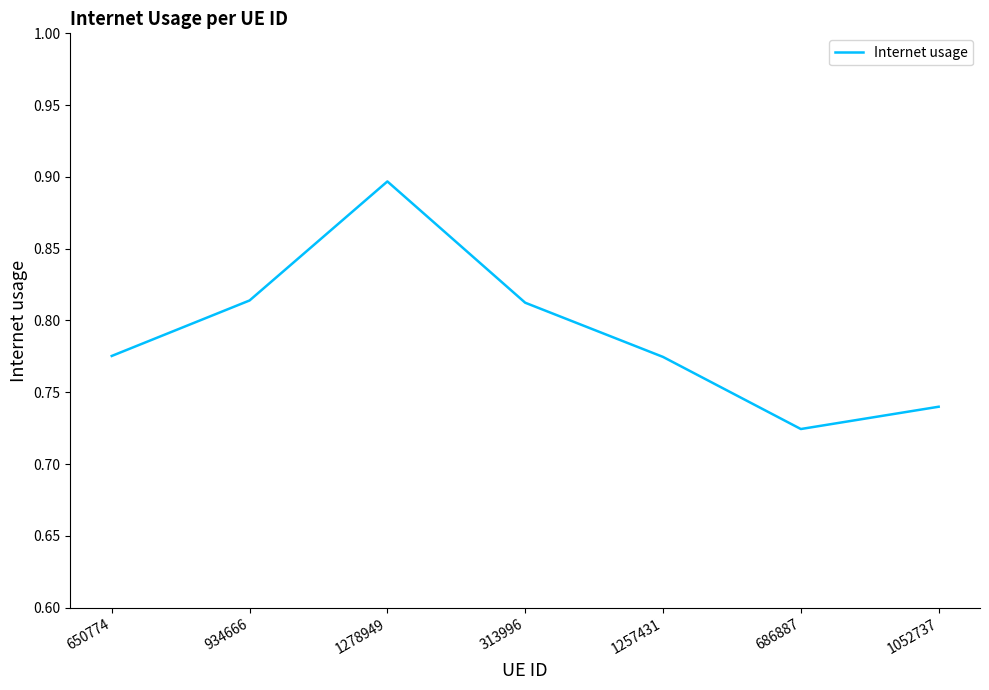

How many interior local valleys (lower than both neighbors) does the data have?

1